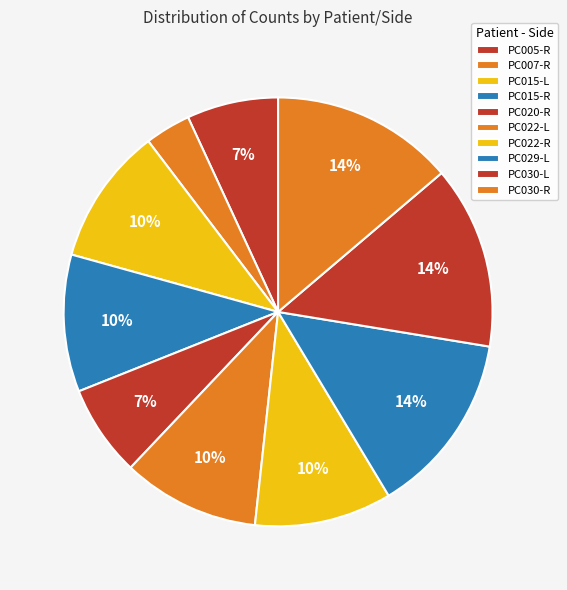

Is the sum of PC005-R and PC030-L greater than half?

No